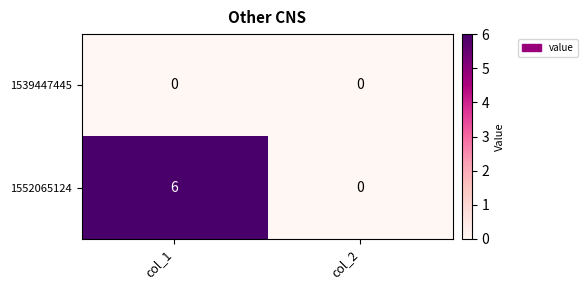

Which series changed the most between col_1 and col_2?

1552065124